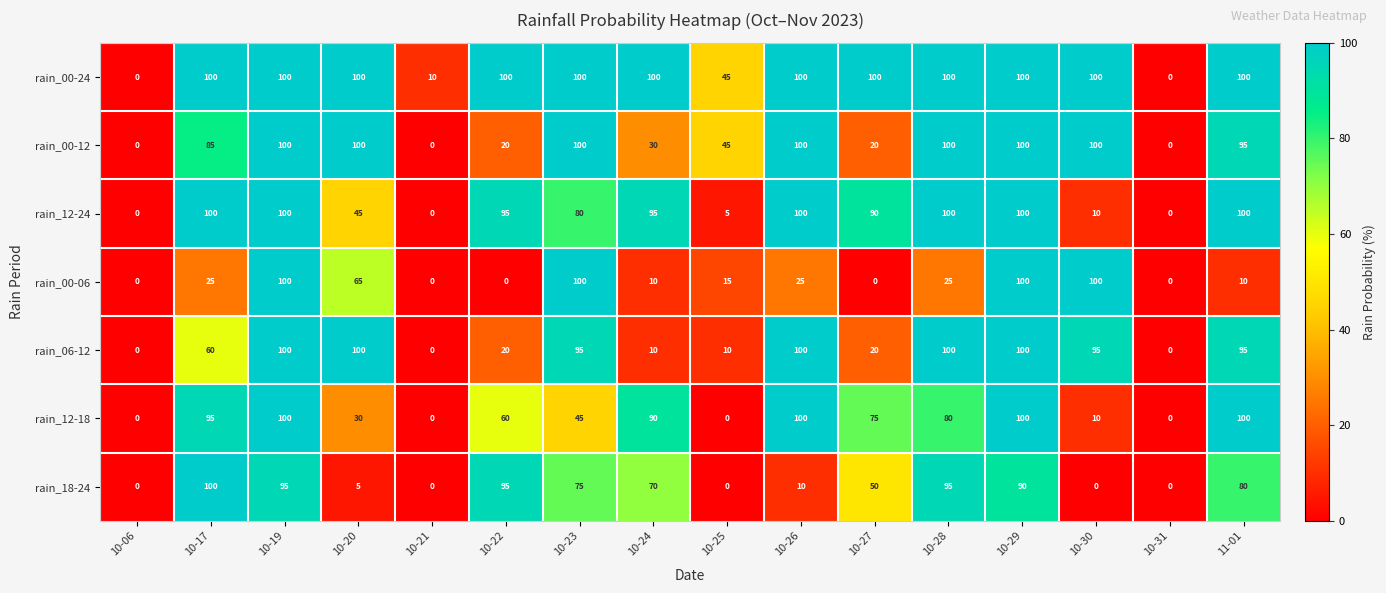

How many data points in rain_18-24 are less than 70?

8